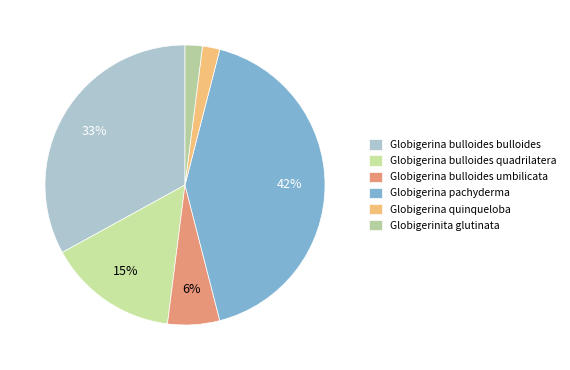

Is the sum of Globigerina quinqueloba and Globigerina pachyderma greater than half?

No